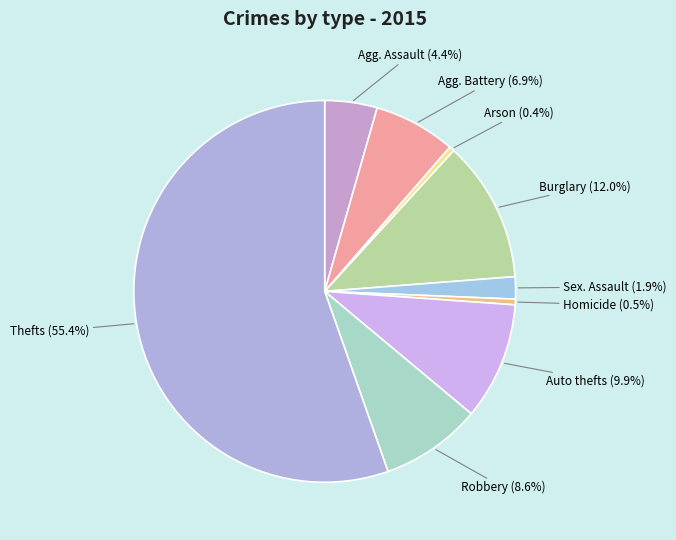

How many slices are in this pie chart?

9